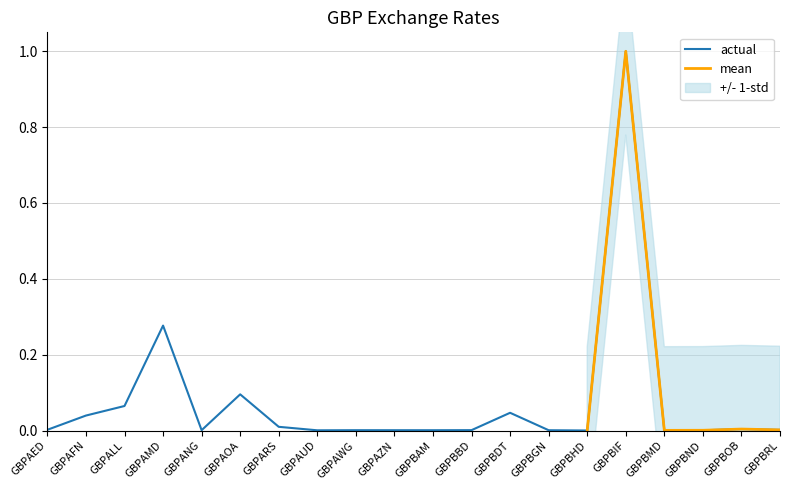

The actual series shows 0.0 at GBPAZN. True or false?

True